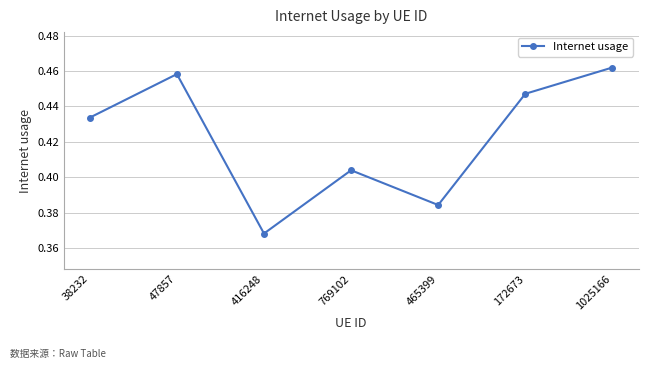

Rank the categories by value from lowest to highest.

416248, 465399, 769102, 38232, 172673, 47857, 1025166